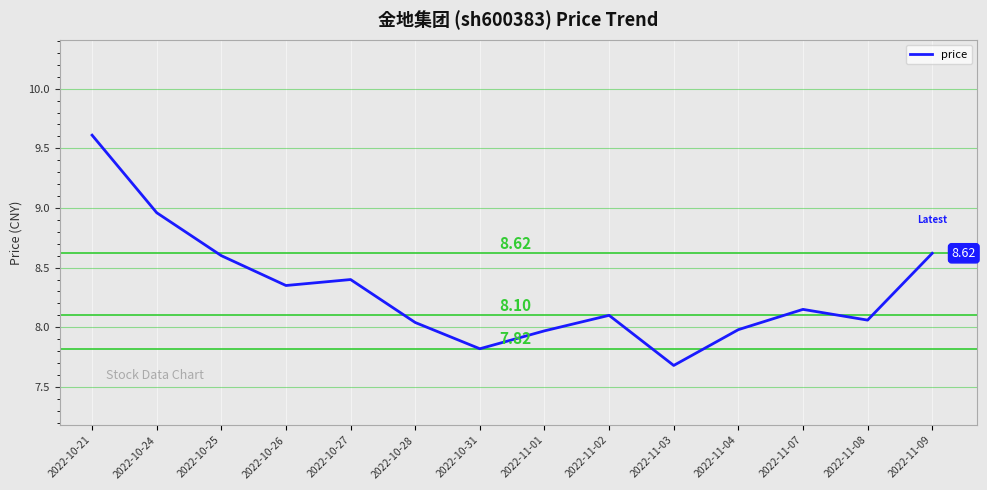

What is the change in value from 2022-10-27 to 2022-11-02?

-0.3